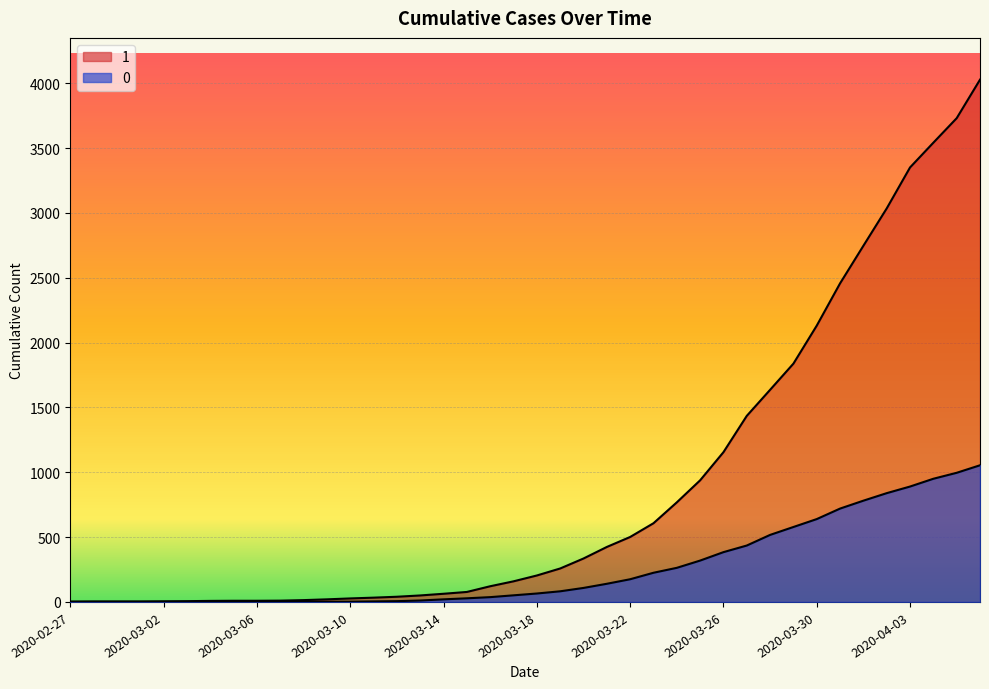

What is the difference between the second highest and minimum values in the 1 series?

3728